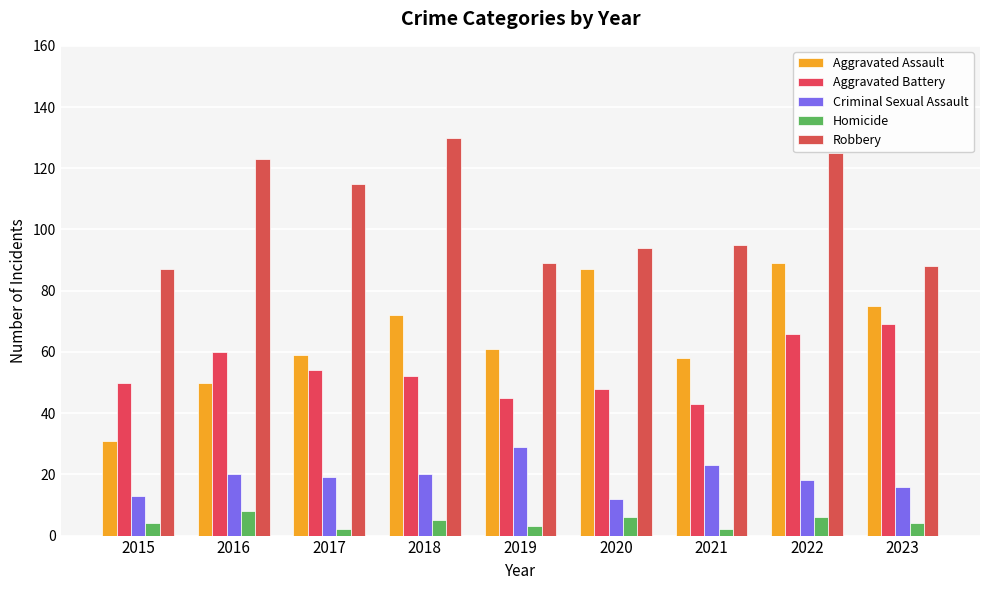

True or false: Aggravated Assault has a value of 14 at 2019.

False